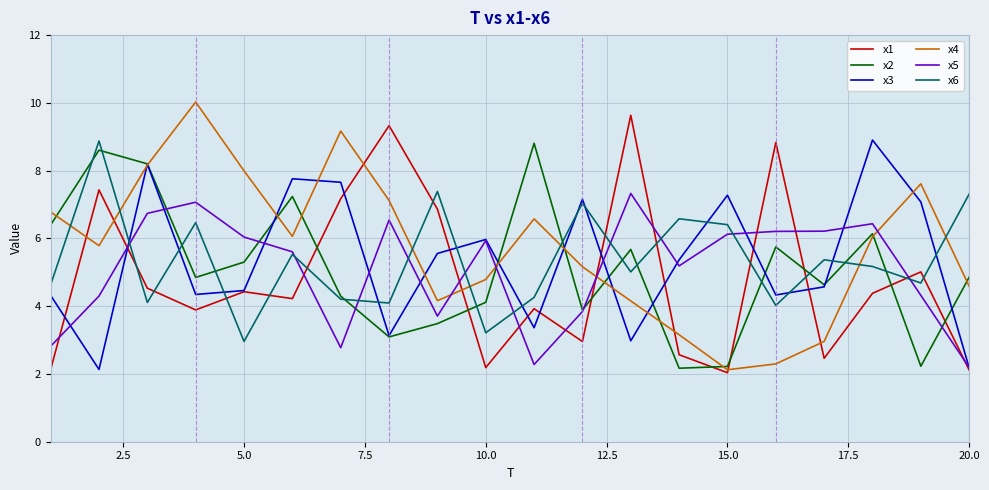

Does the chart display data point markers on the line(s)?

No